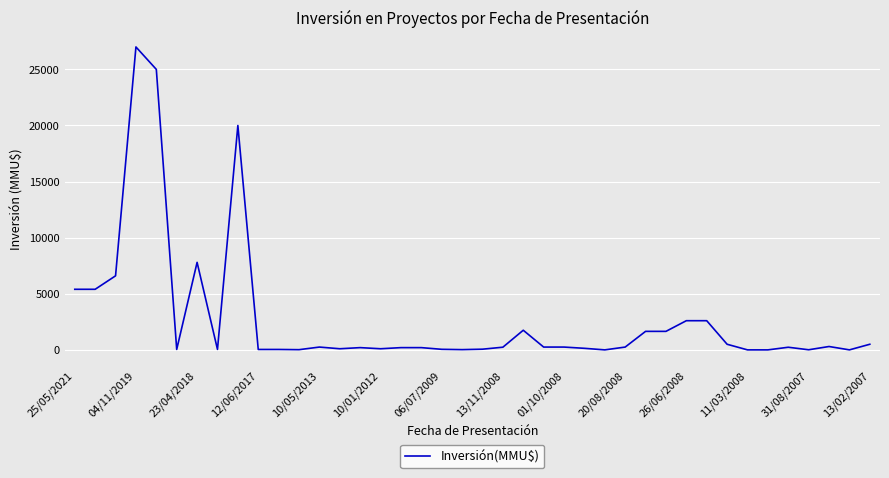

What is the difference between the maximum and minimum values?

27000